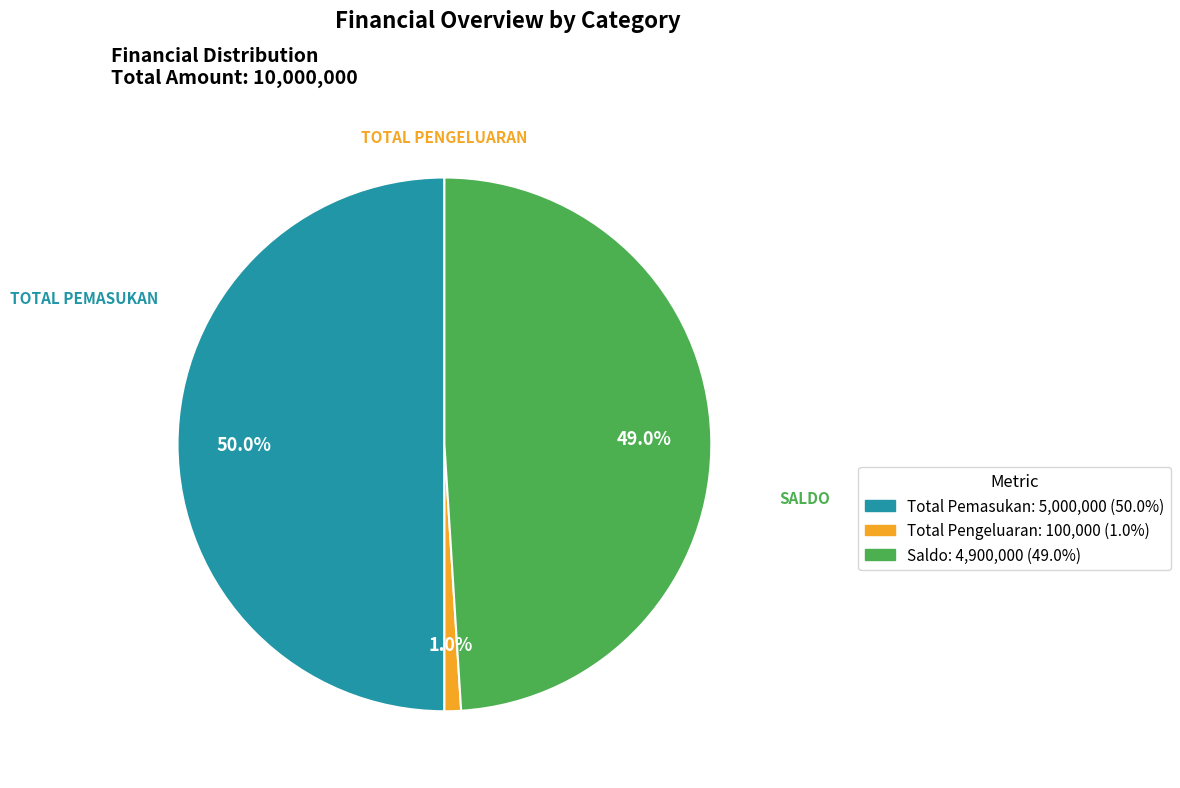

How many slices are in this pie chart?

3